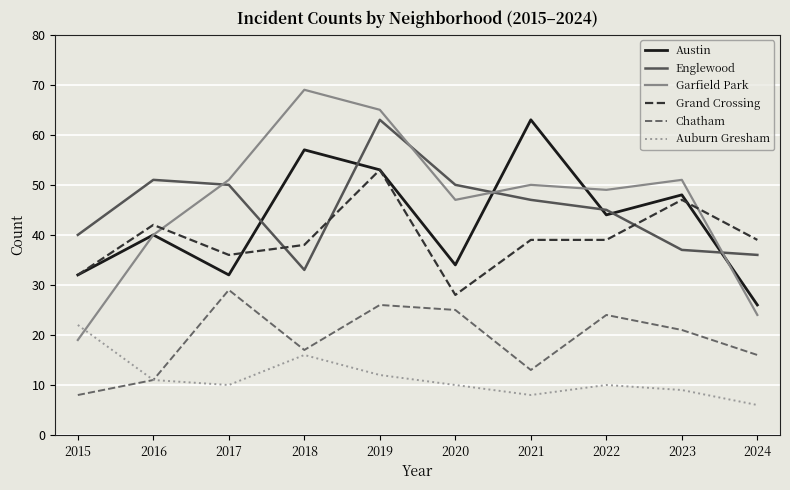

True or false: Grand Crossing and Chatham intersect in this chart.

False